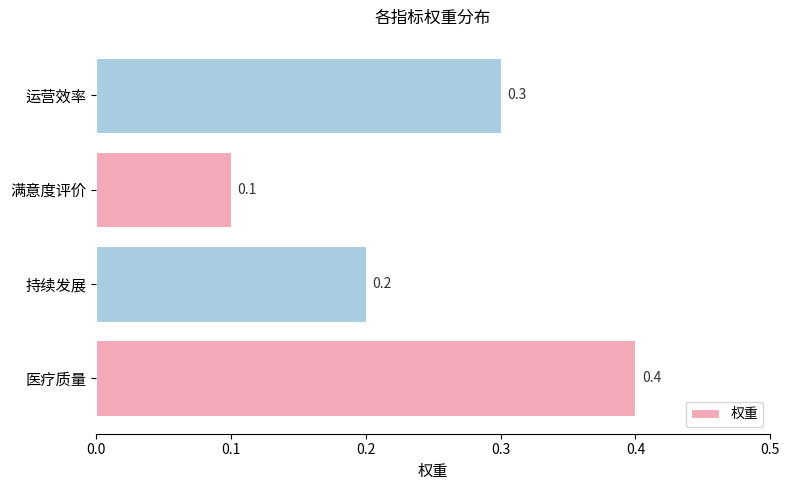

Rank the categories by value from lowest to highest.

满意度评价, 持续发展, 运营效率, 医疗质量